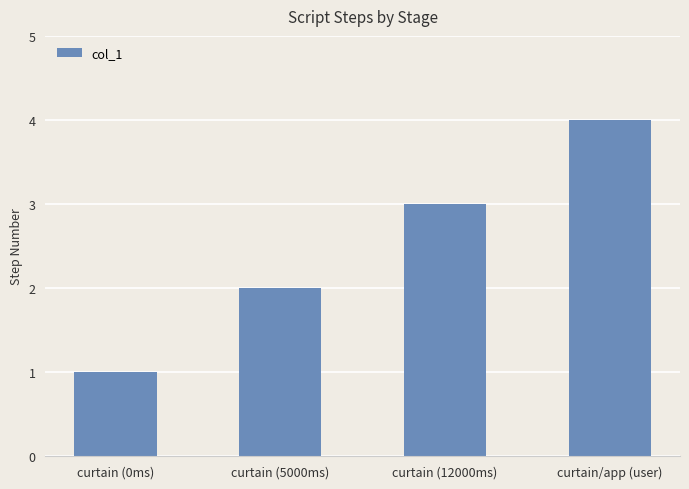

How many series are shown in this chart?

1